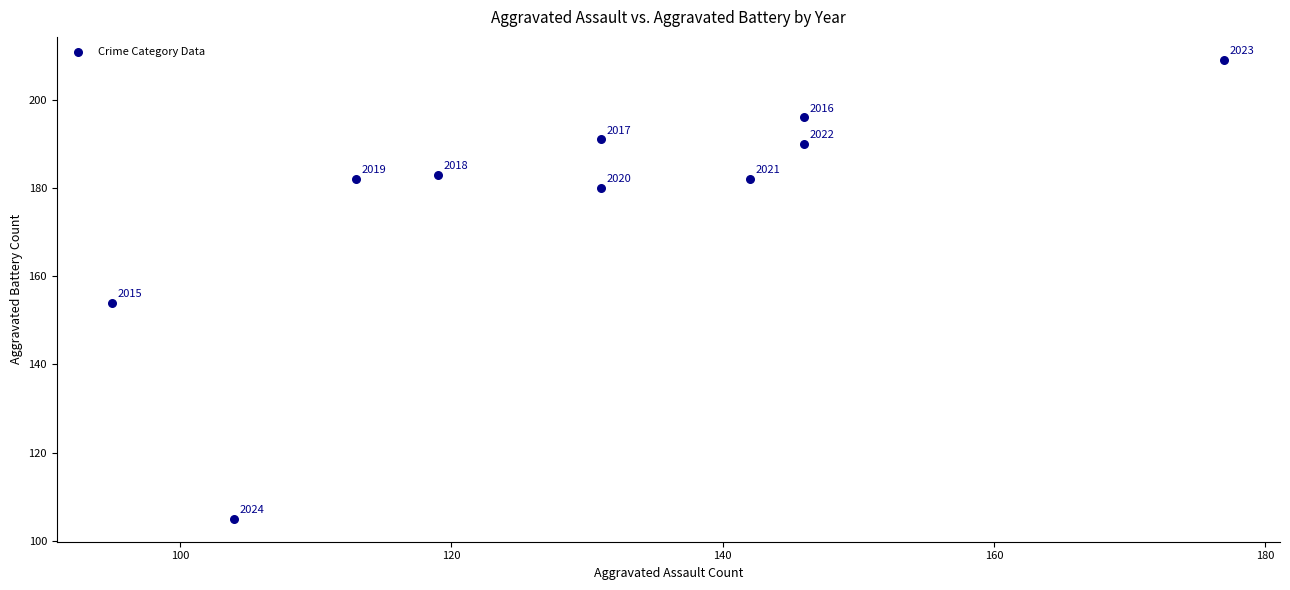

What Y value in the scatter plot is closest to 157?

154